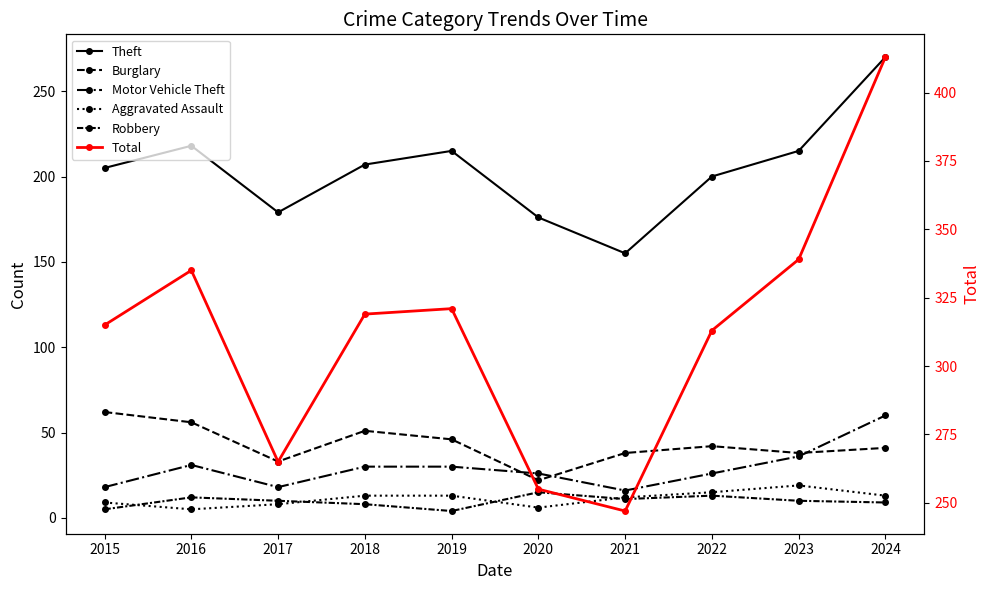

How many values in the Aggravated Assault series are below 13?

5